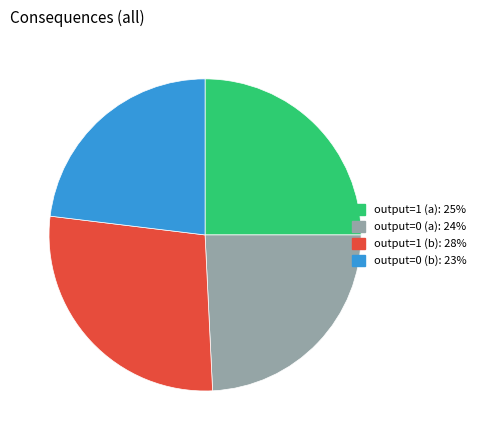

Is the sum of output=0 (b) and output=1 (b) greater than half?

Yes